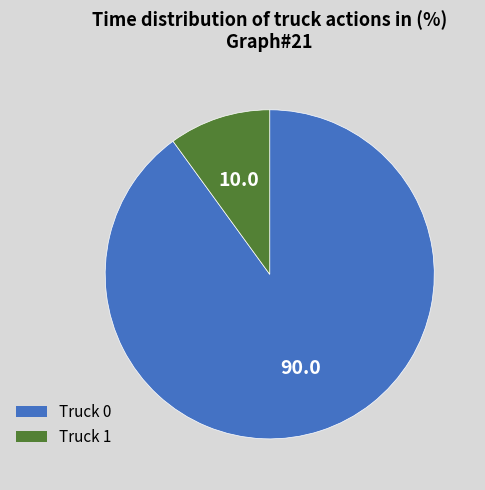

How many segments does this pie chart have?

2